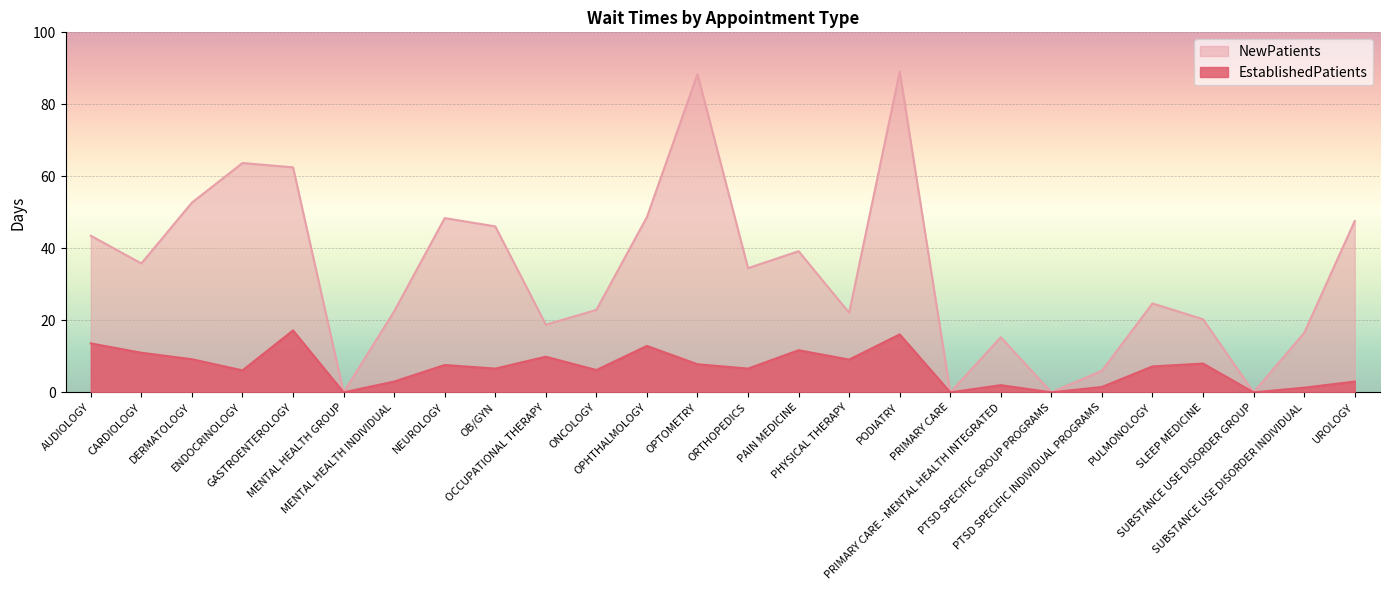

Which series has the widest spread of values?

NewPatients